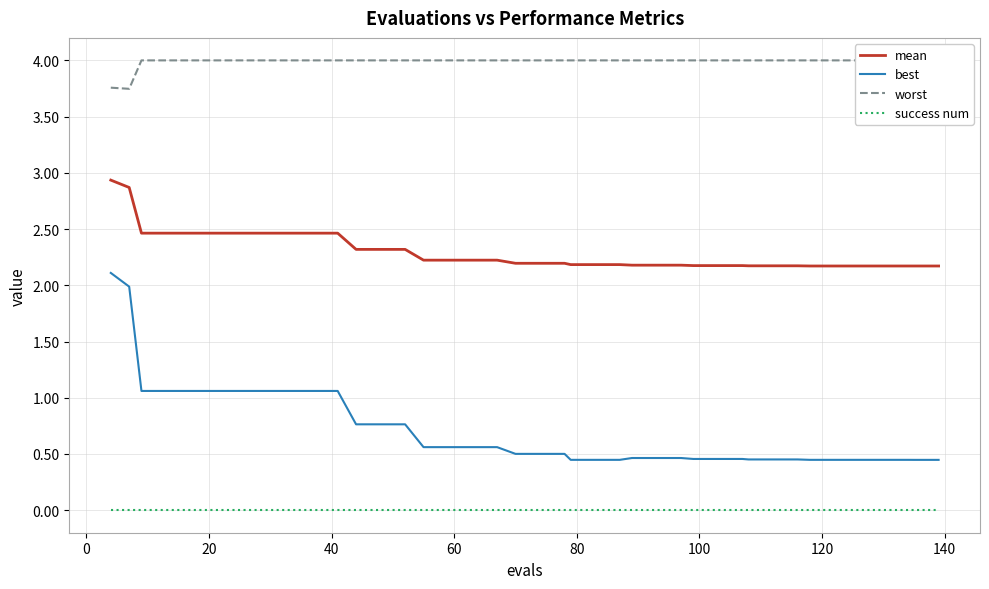

True or false: success num and best intersect in this chart.

False